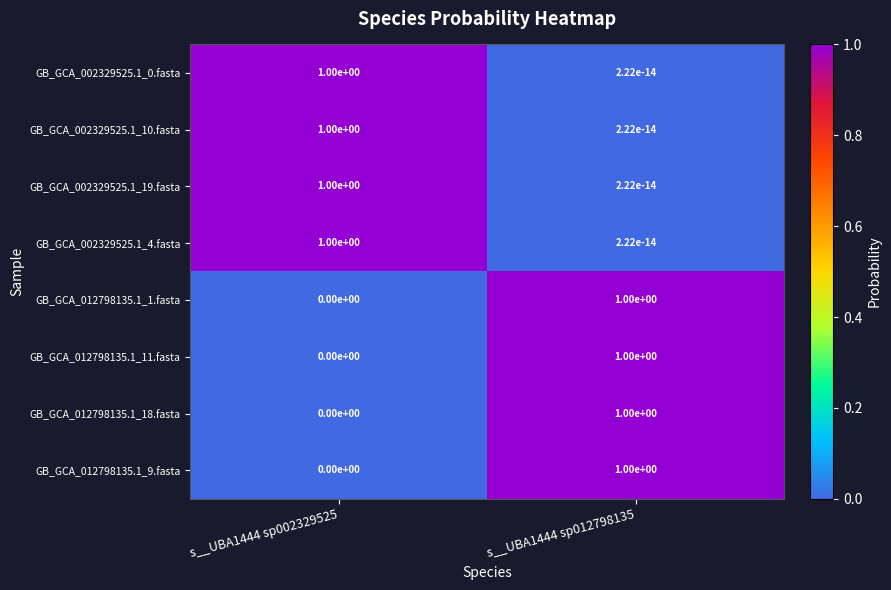

What value does the GB_GCA_012798135.1_9.fasta series have at s__UBA1444 sp012798135?

1.0